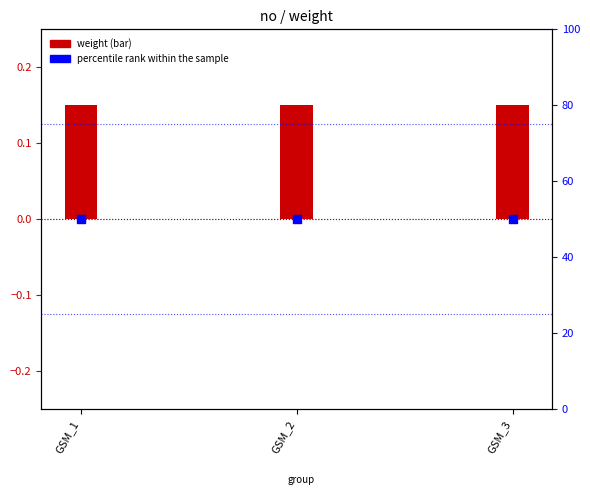

Which series has the widest spread of Y values?

weight